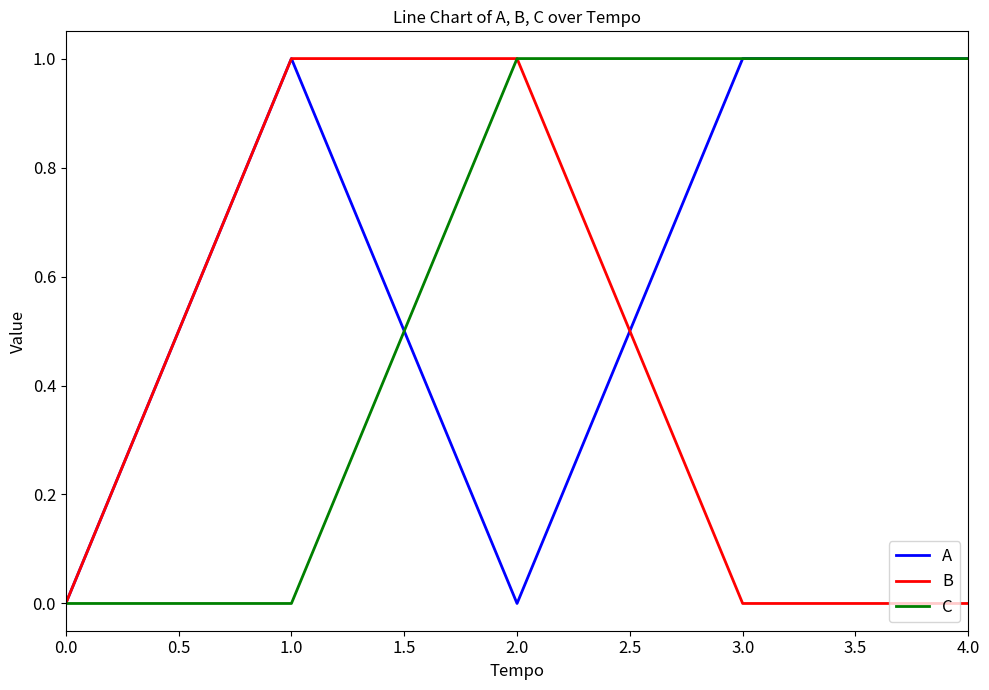

What is the difference between the maximum and minimum values in the B series?

1